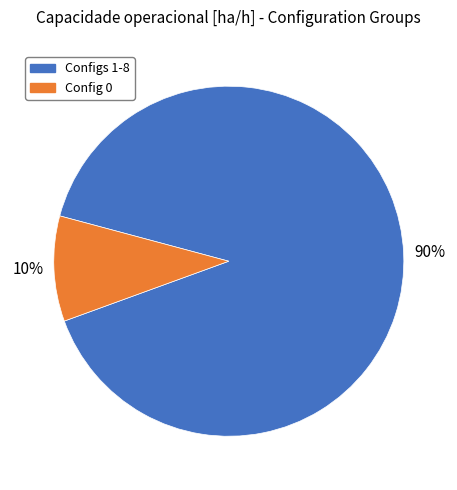

To the nearest percent, what is the average slice percentage?

50%